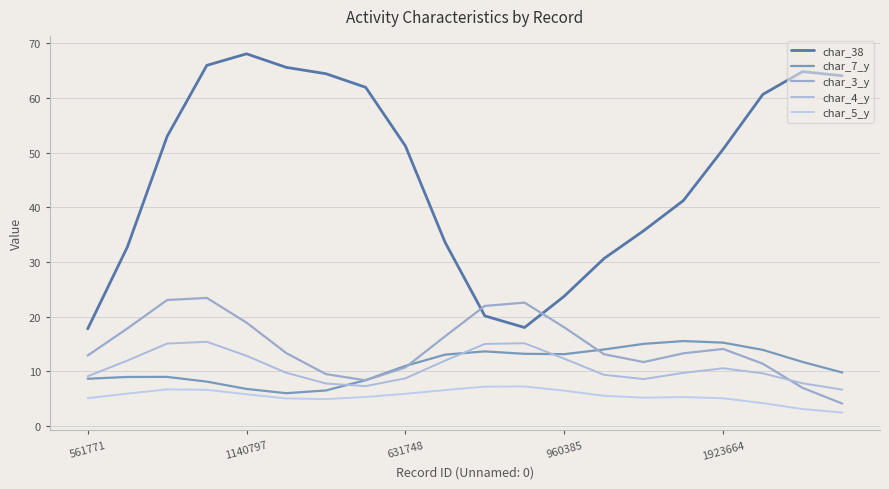

True or false: char_5_y and char_7_y cross at least once.

False